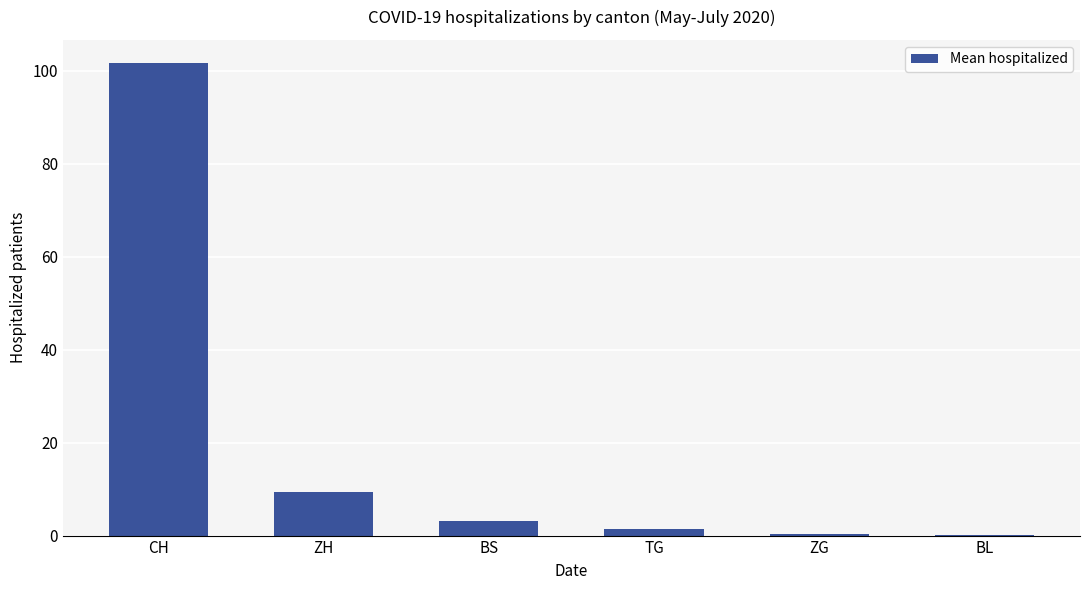

The value at BS is 3.1. True or false?

True